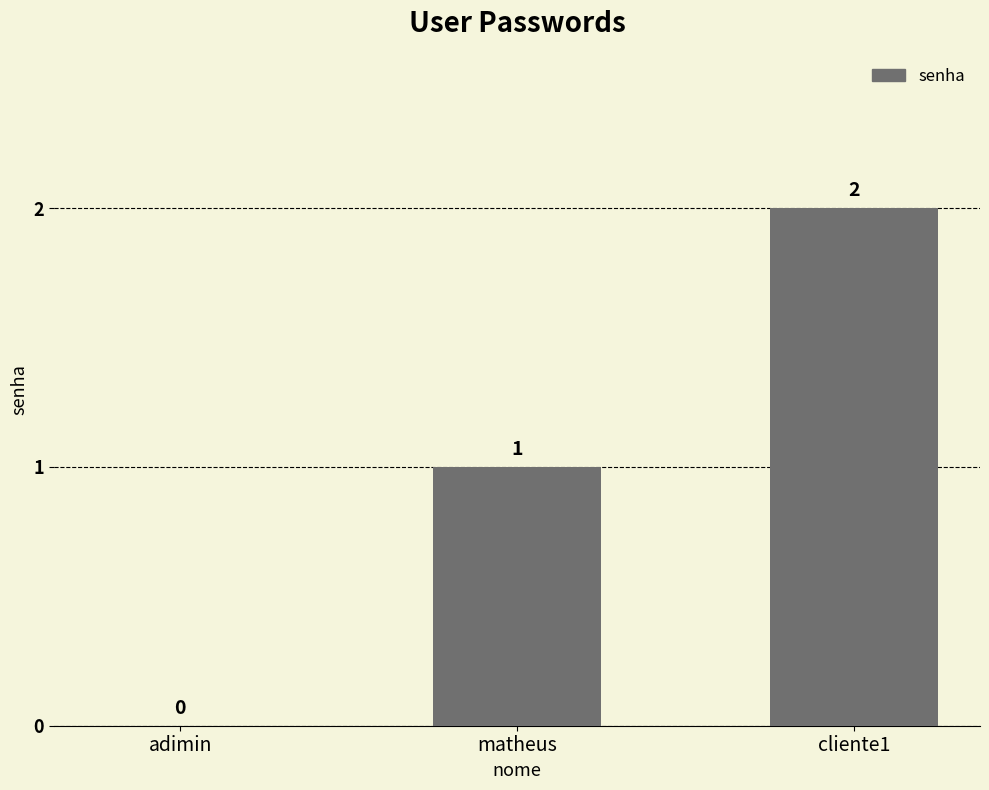

What is the change in value from adimin to cliente1?

+2